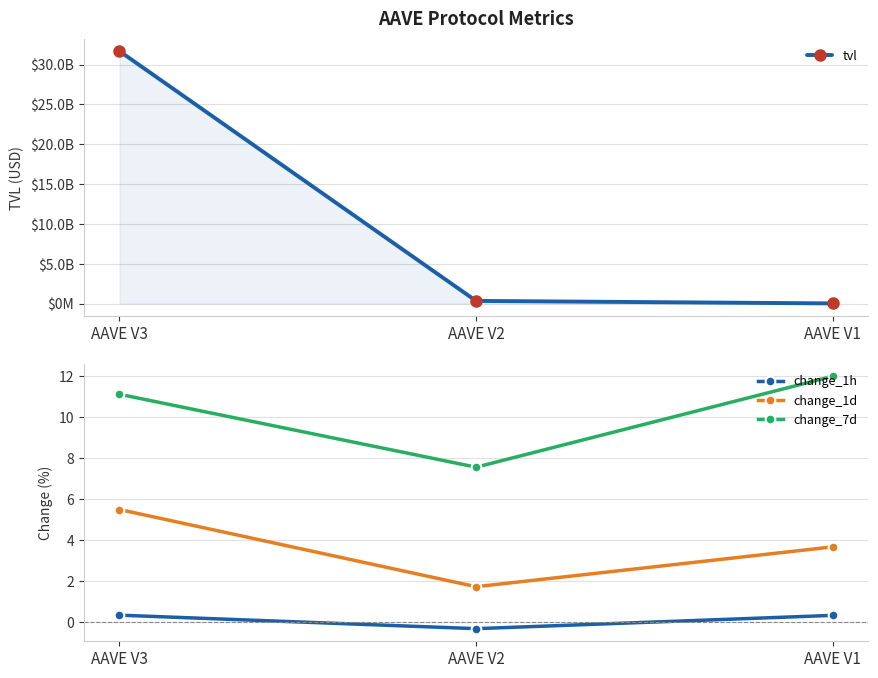

Reading left to right, extract all data points from this chart.

tvl: AAVE V3=31673937376.5	AAVE V2=328123981.4	AAVE V1=13933998.6
change_1h: AAVE V3=0.3	AAVE V2=-0.3	AAVE V1=0.3
change_1d: AAVE V3=5.5	AAVE V2=1.7	AAVE V1=3.7
change_7d: AAVE V3=11.1	AAVE V2=7.6	AAVE V1=12.0